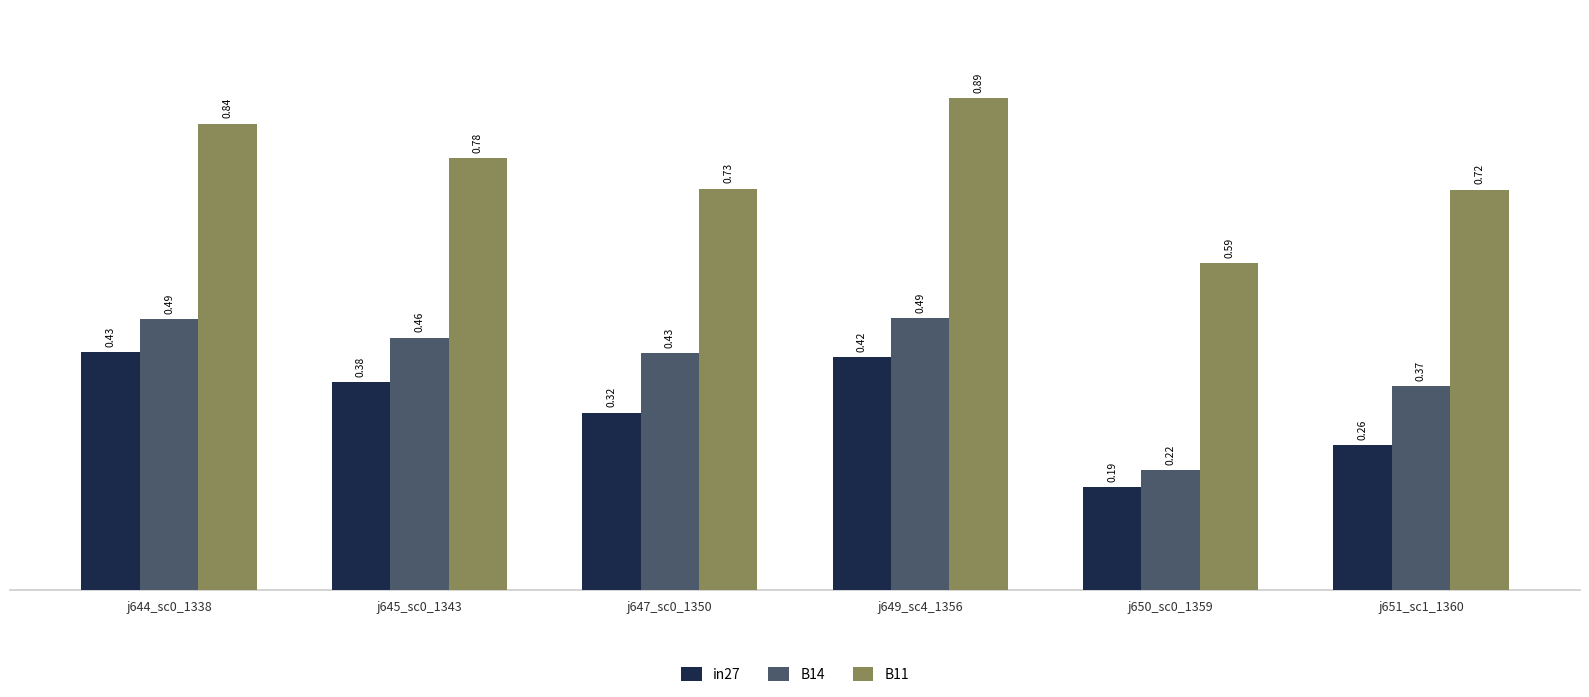

Are the bars grouped side by side (vs. stacked)?

Yes